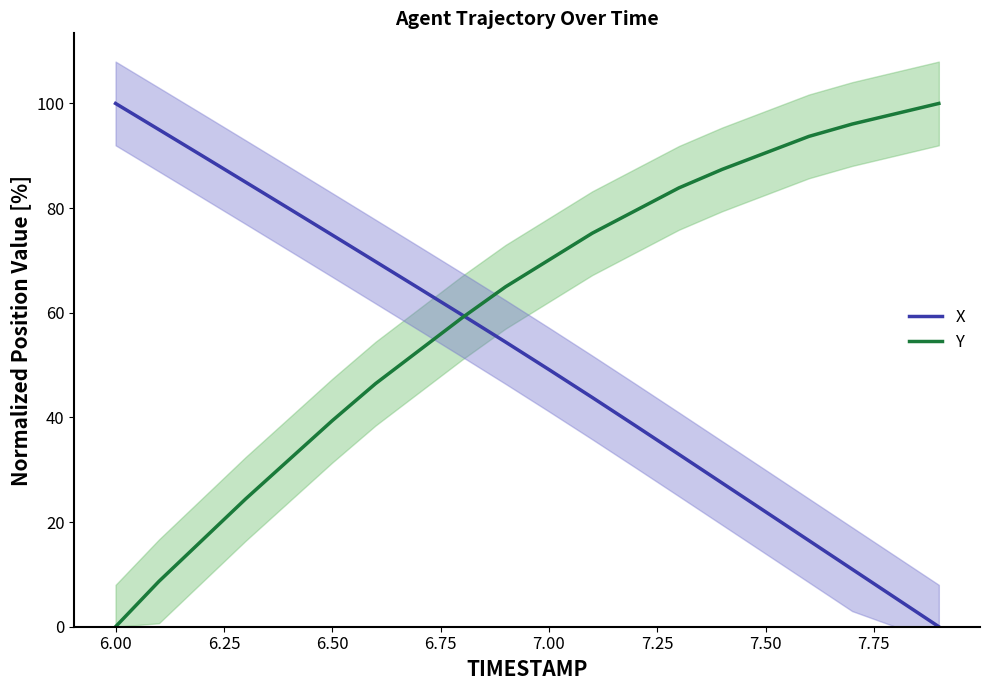

The value of Y at 6.50 is 11.0. True or false?

False